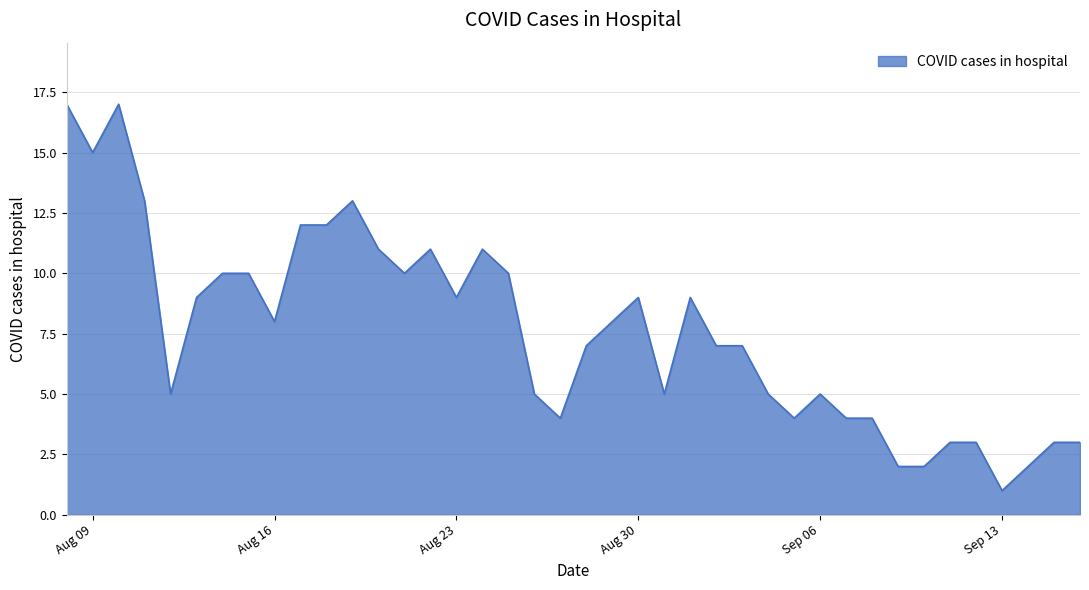

What is the difference between the maximum and minimum values?

16